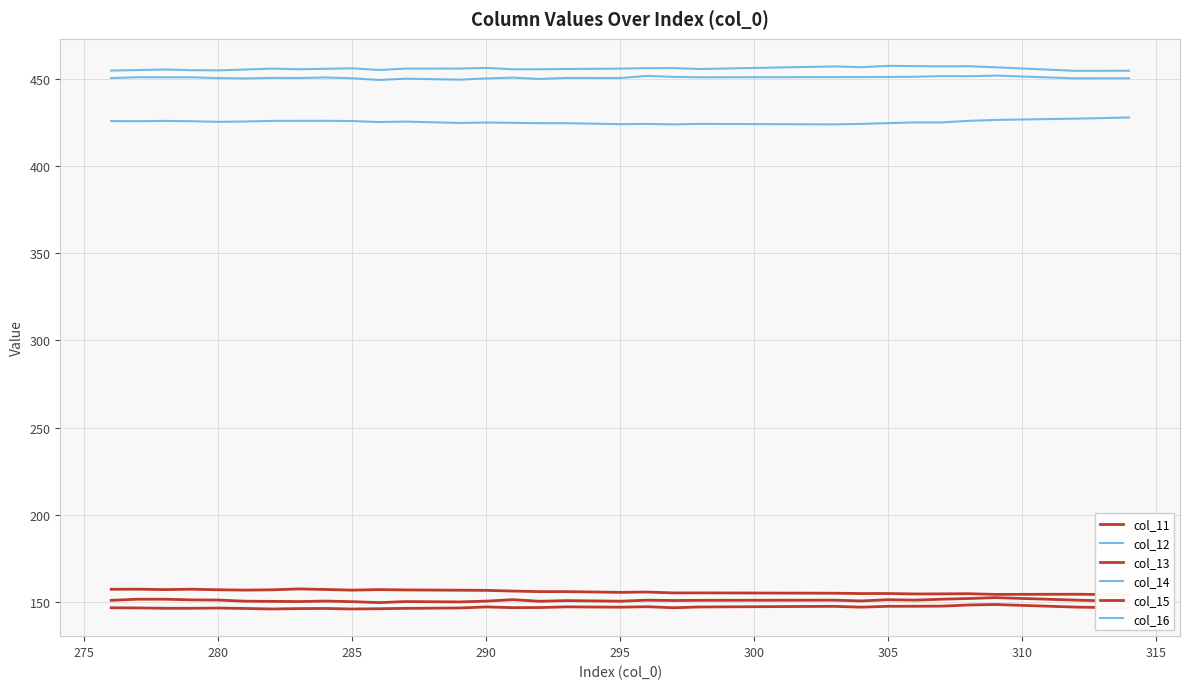

True or false: col_11 and col_15 cross at least once.

False